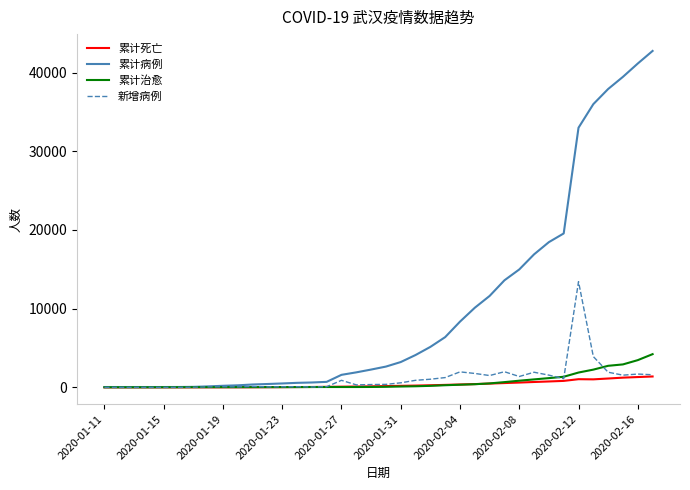

Which series has the widest spread of values?

累计病例